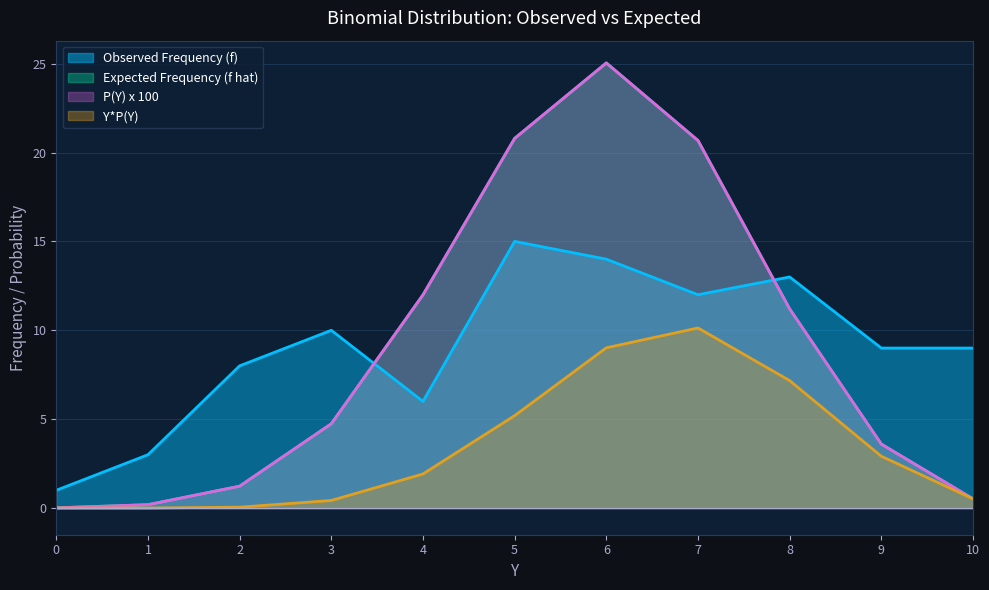

Which series has the largest range (max minus min)?

Expected Frequency (f hat)